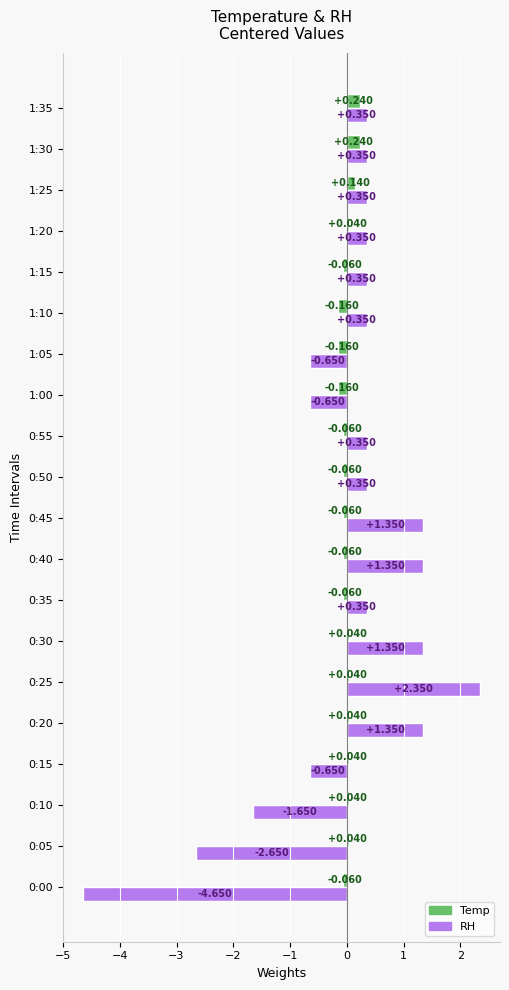

Count the number of categories in the chart.

20